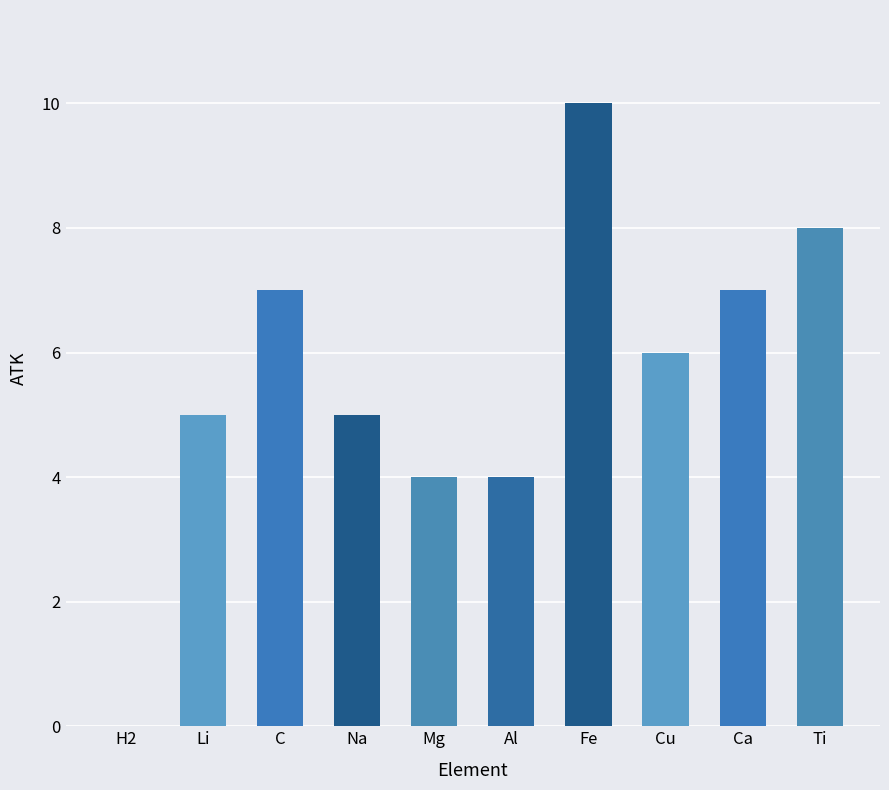

Approximately how many times larger is the value at Ca compared to C?

1.0